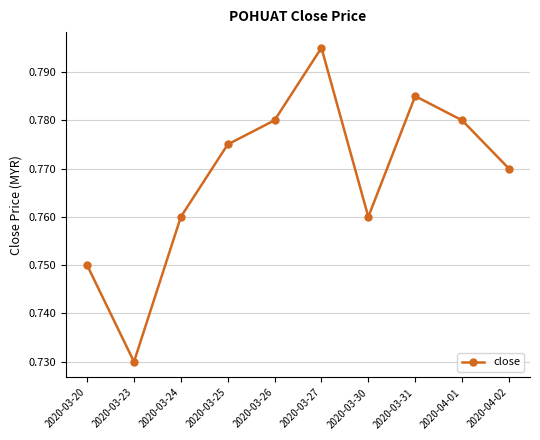

The value at 2020-03-31 is 1.4. True or false?

False